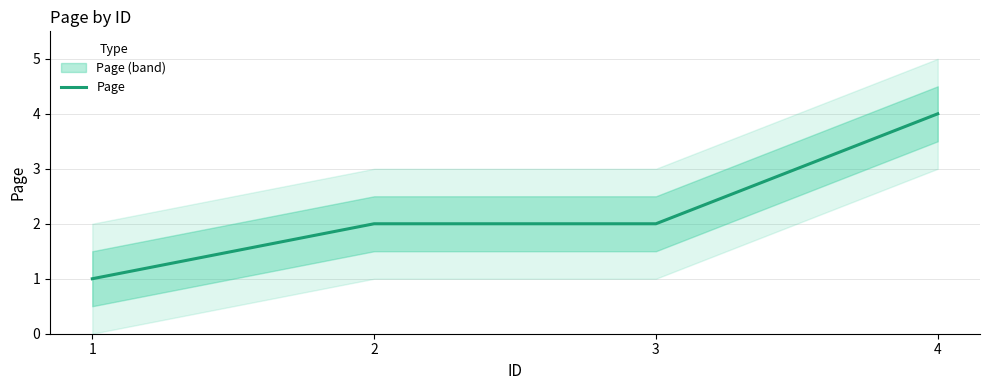

Does the chart have visible grid lines?

Yes